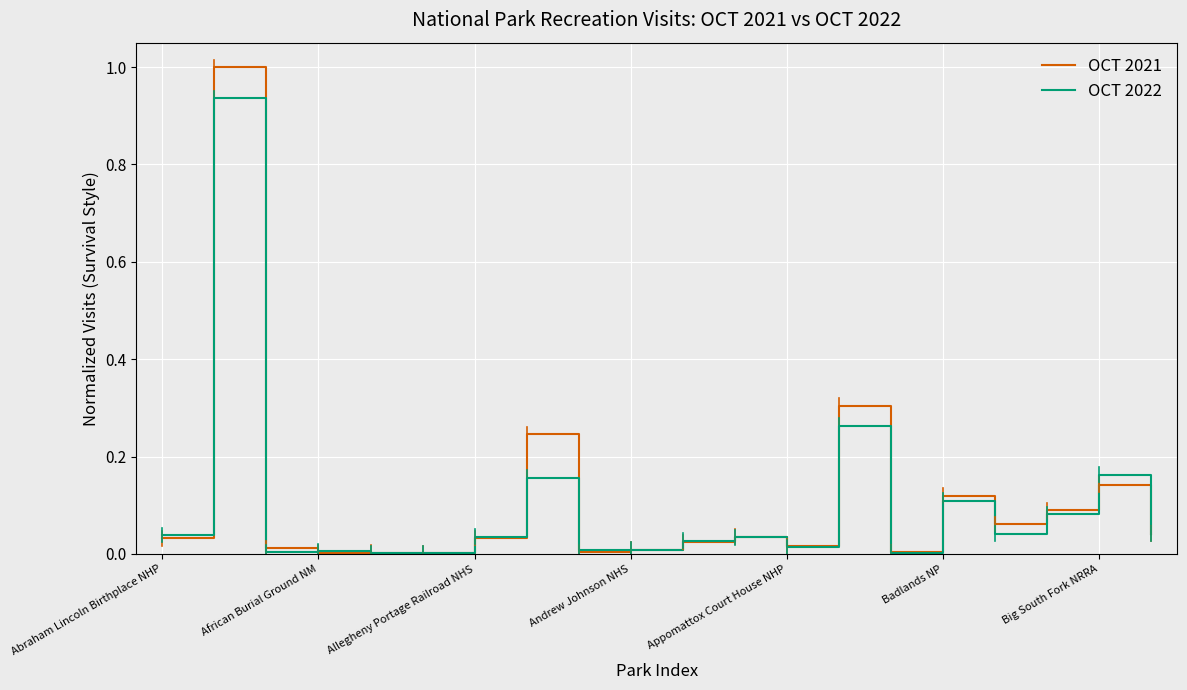

List the series in order of their peak value, lowest first.

OCT 2022, OCT 2021